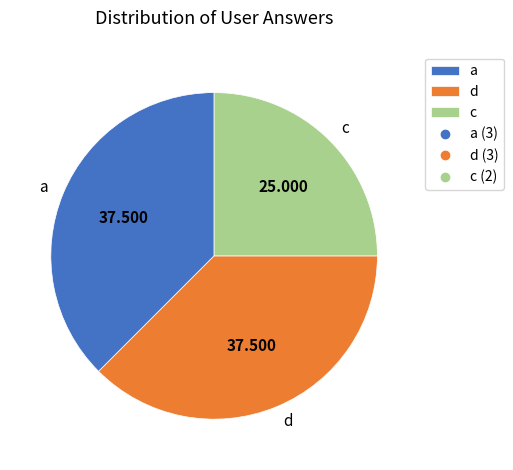

Does d represent more than half of the total?

No